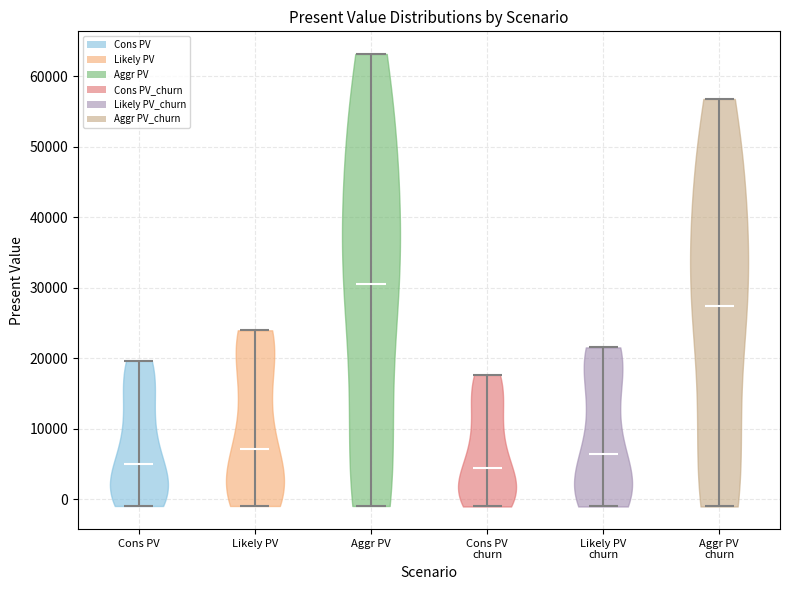

Reading left to right, read every violin against the y-axis: where its median line is, and the lowest and highest points it reaches. The values are not printed on the chart, so give them approximately, as read against the axis.

Cons PV: median line 5000, lowest point -1000, highest point 20000
Likely PV: median line 7000, lowest point -1000, highest point 24000
Aggr PV: median line 30000, lowest point -1000, highest point 63000
Cons PV churn: median line 4000, lowest point -1000, highest point 18000
Likely PV churn: median line 6000, lowest point -1000, highest point 22000
Aggr PV churn: median line 27000, lowest point -1000, highest point 57000